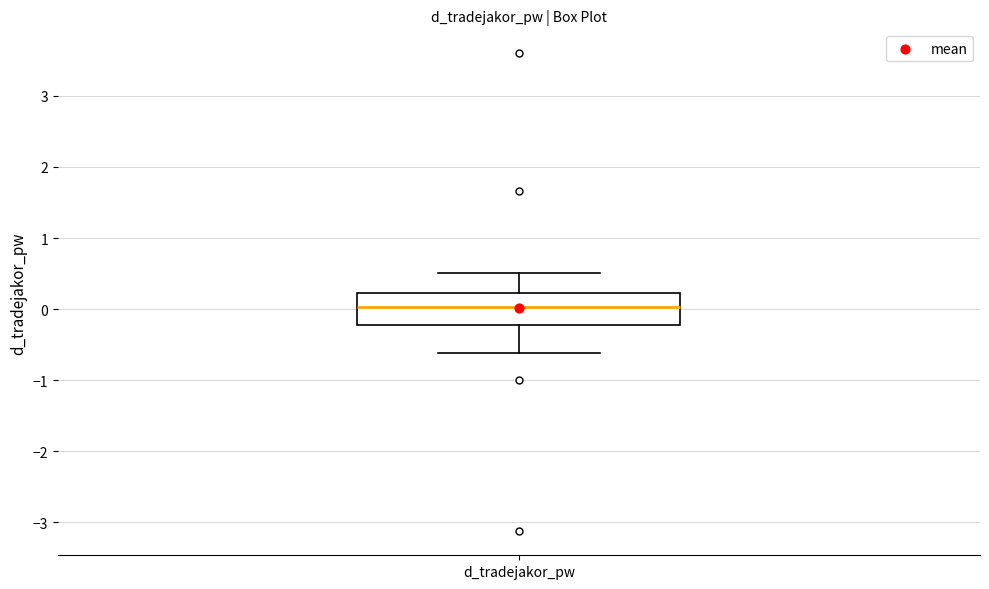

Read this box plot against the y-axis: the position of the median line, the range covered by the box, and the ends of both whiskers. The values are not printed on the chart, so give them approximately, as read against the axis.

median 0.0, box -0.2 to 0.2, whiskers -0.6 to 0.5